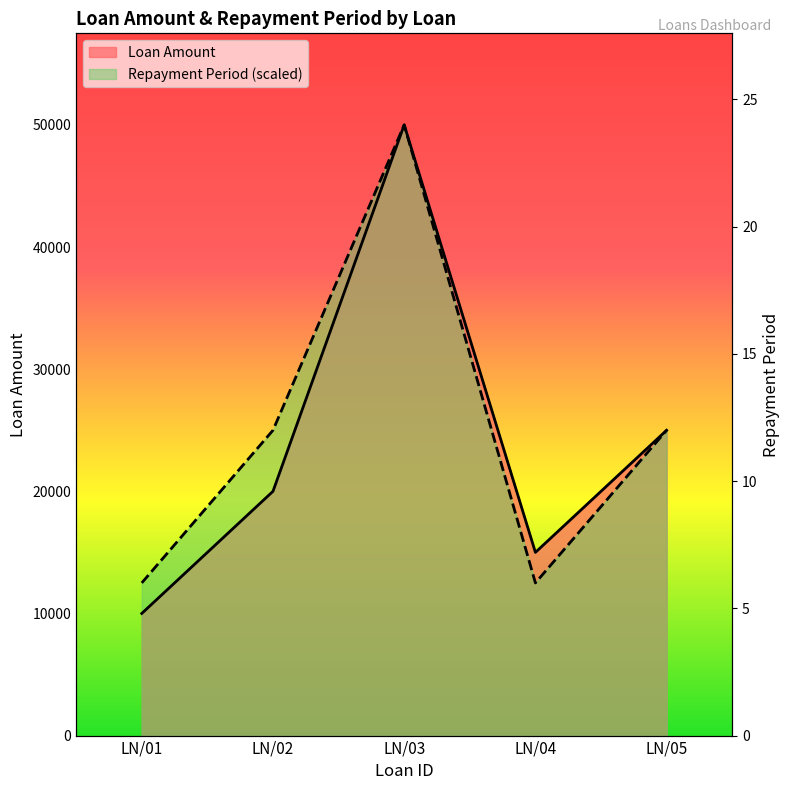

What is the difference between the Repayment Period values at LN/04 and LN/02?

12500